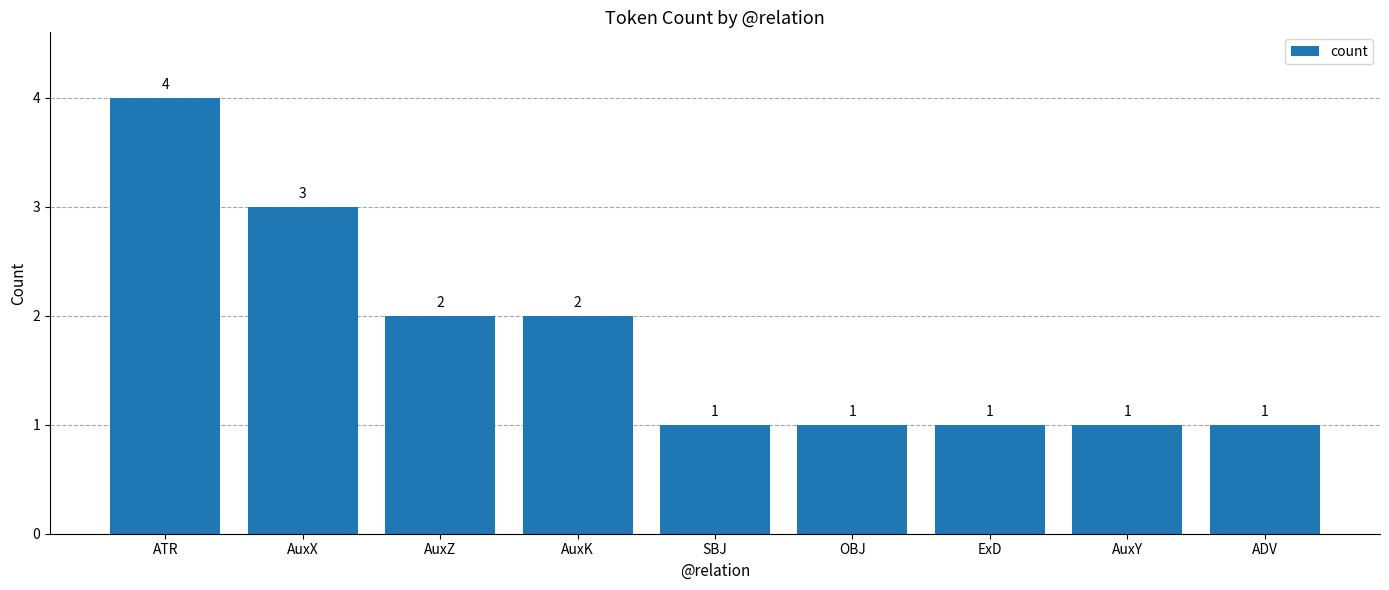

What position from the left is AuxY?

8